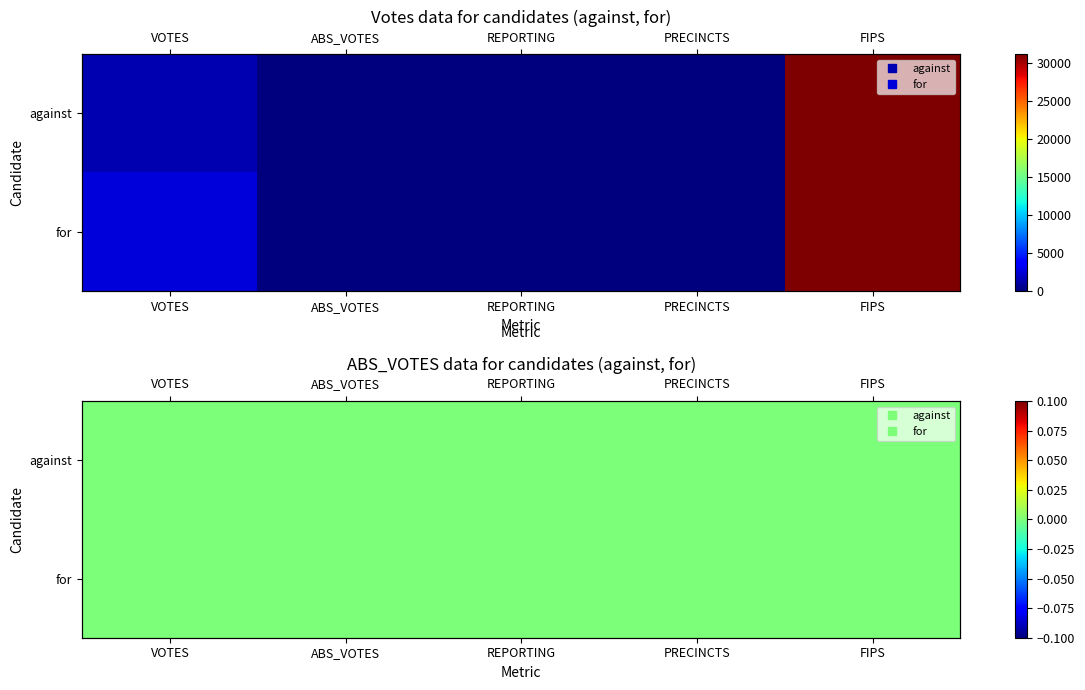

What is the total value across all series at PRECINCTS?

20